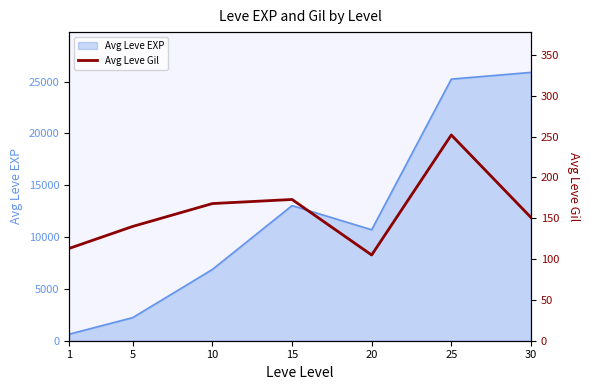

What is the maximum value shown in the chart?

252